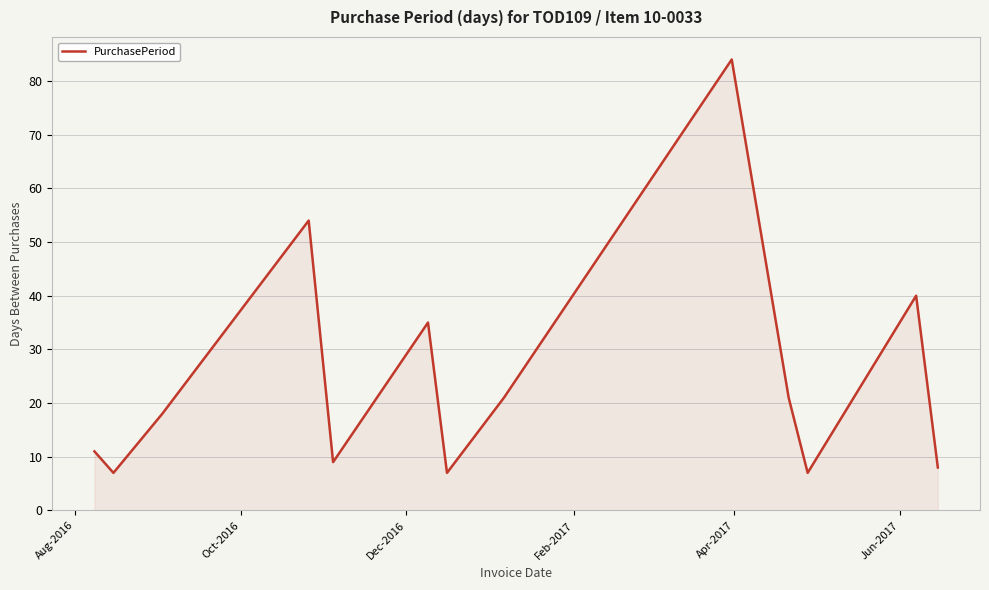

What is the difference between the maximum and minimum values?

77